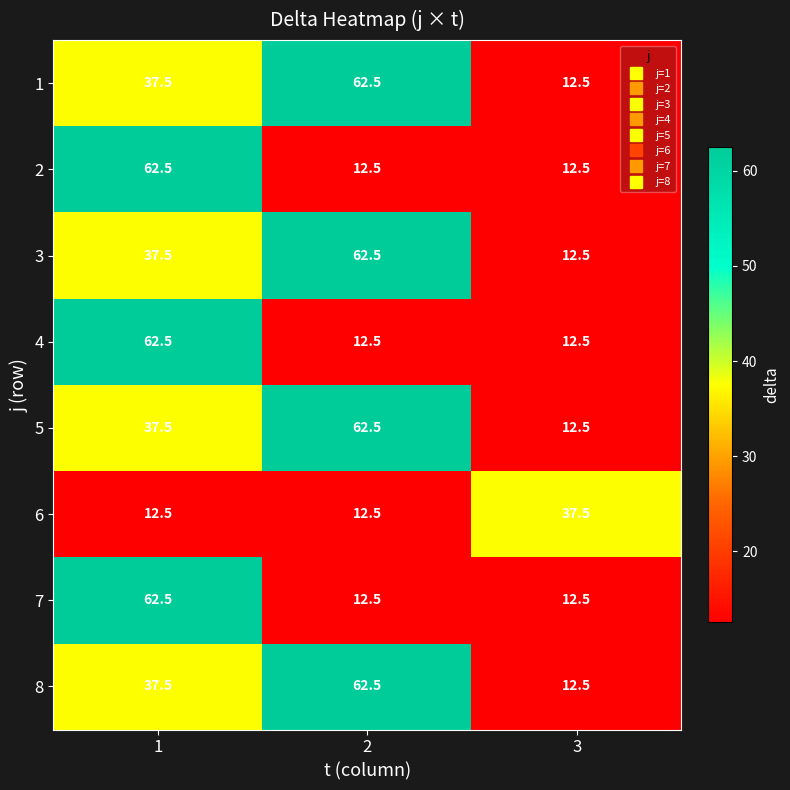

Reading right to left, extract all data points from this chart.

1: 12.5	62.5	37.5
2: 12.5	12.5	62.5
3: 12.5	62.5	37.5
4: 12.5	12.5	62.5
5: 12.5	62.5	37.5
6: 37.5	12.5	12.5
7: 12.5	12.5	62.5
8: 12.5	62.5	37.5